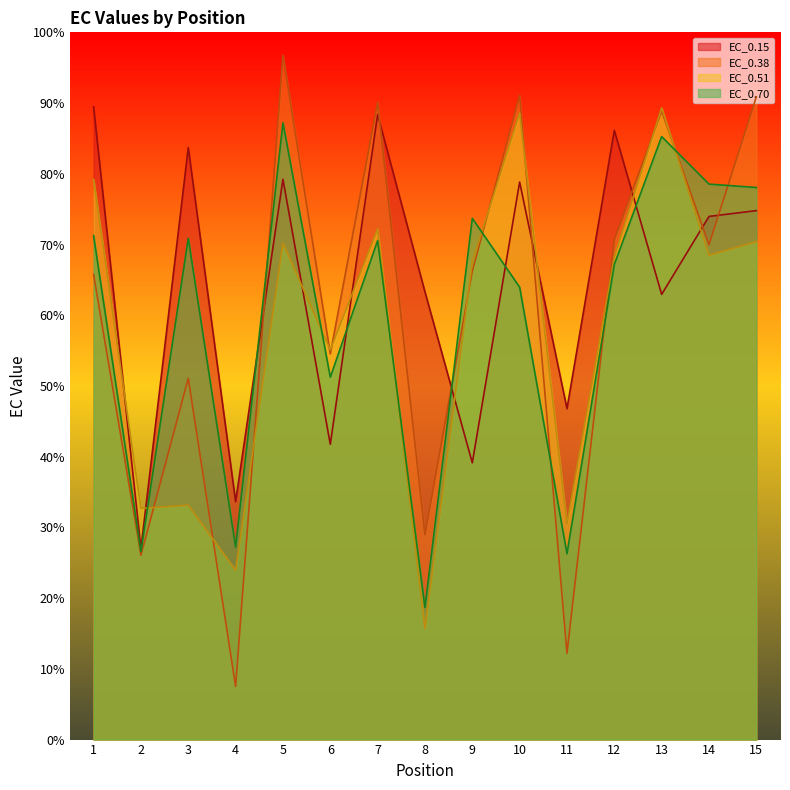

Which has a higher value, 9 or 3?

3